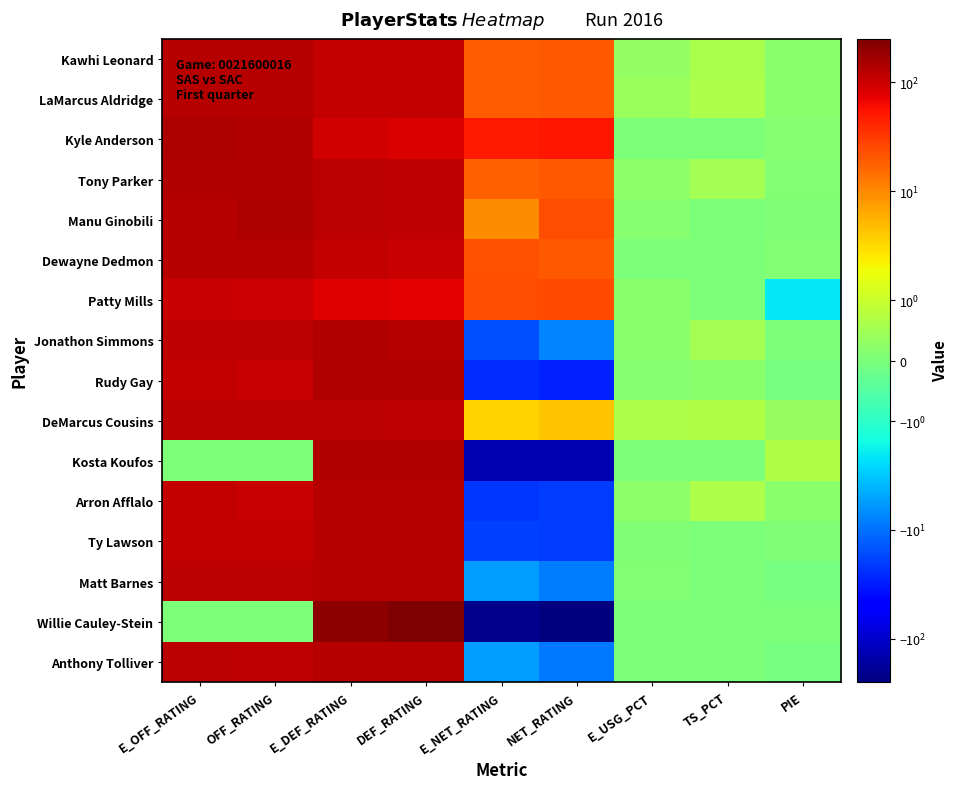

Count the number of categories in the chart.

9